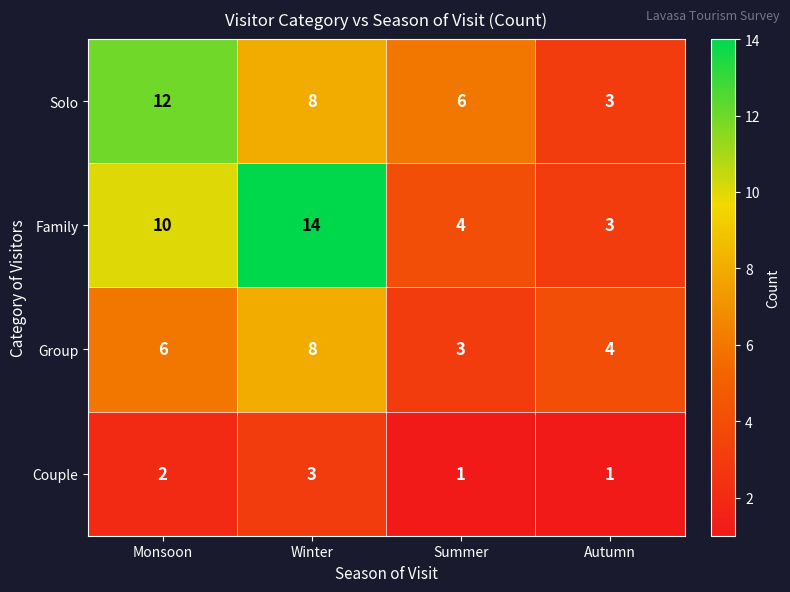

Between Winter and Autumn, which series saw the biggest shift?

Family